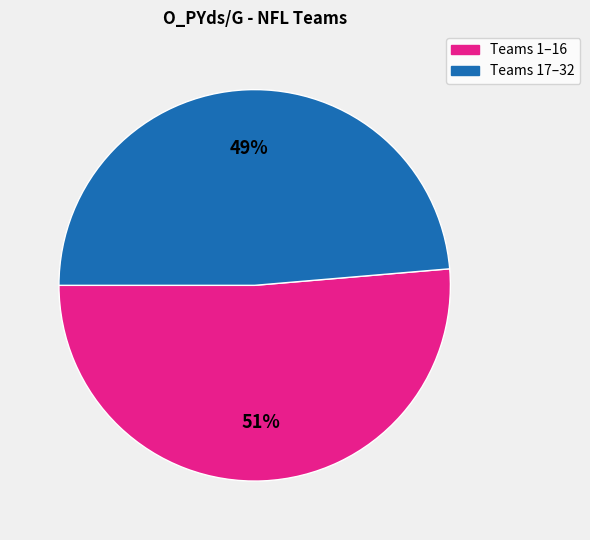

To the nearest percent, what is the average slice percentage?

50%